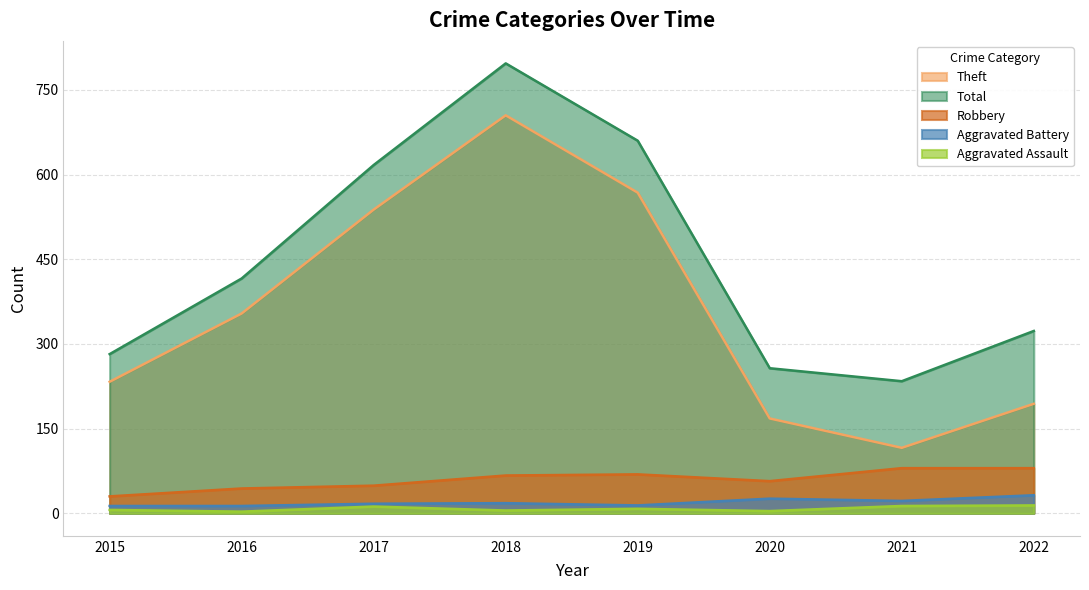

Reading left to right, what are all the values shown in this chart?

Robbery: 30	44	49	67	69	57	80	80
Theft: 233	354	538	705	568	168	116	194
Aggravated Battery: 13	13	17	18	14	26	22	32
Aggravated Assault: 6	3	12	5	8	4	13	14
Total: 282	416	617	797	660	257	234	323